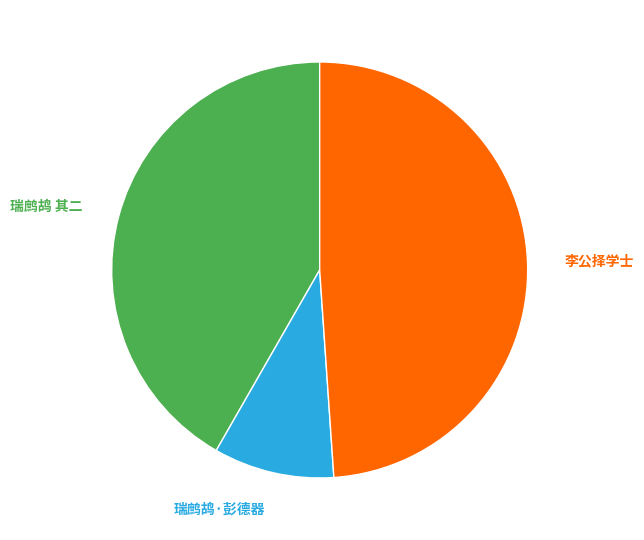

Which slice is the smallest?

瑞鹧鸪·彭德器